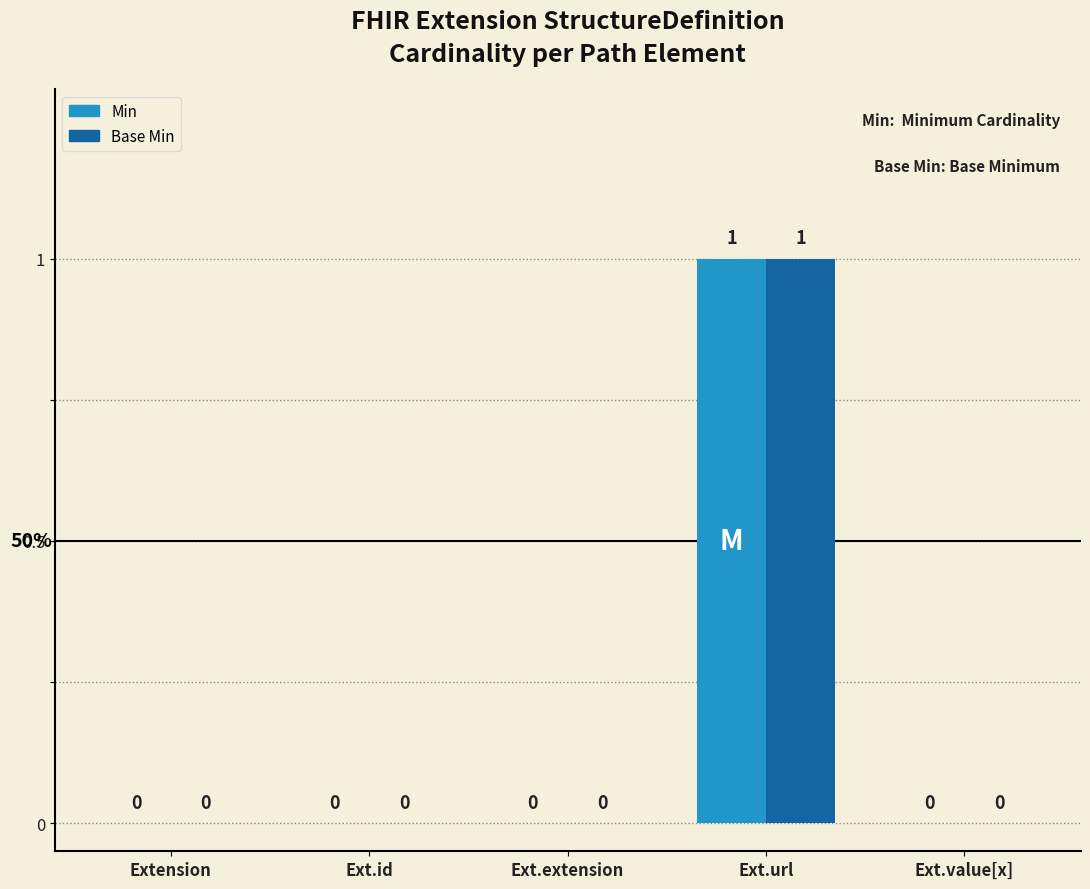

Are the bars horizontal?

No